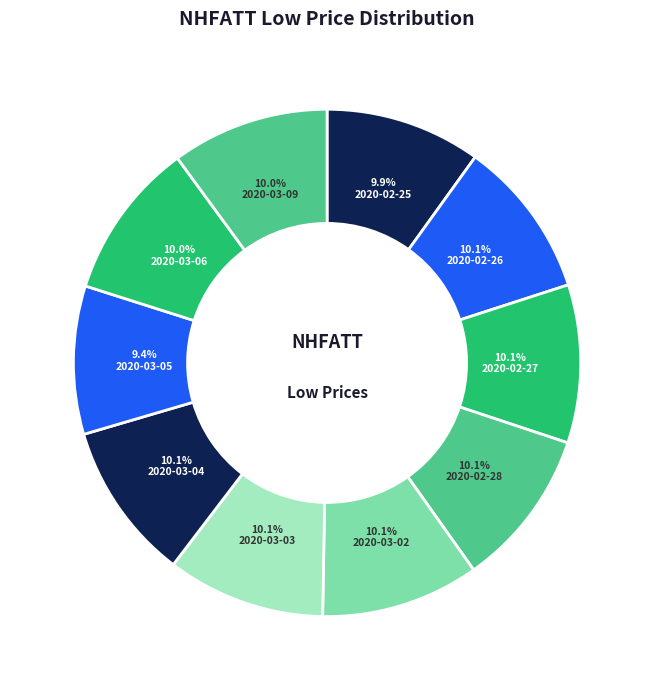

Is it true that 2020-03-04 is 10% of the pie?

True